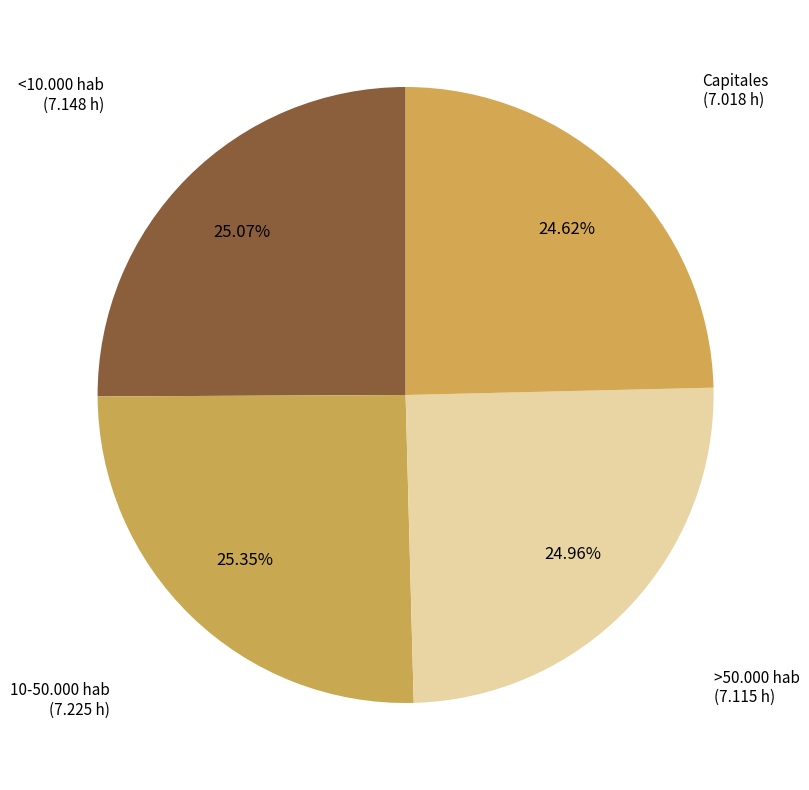

Count the number of slices in the pie.

4